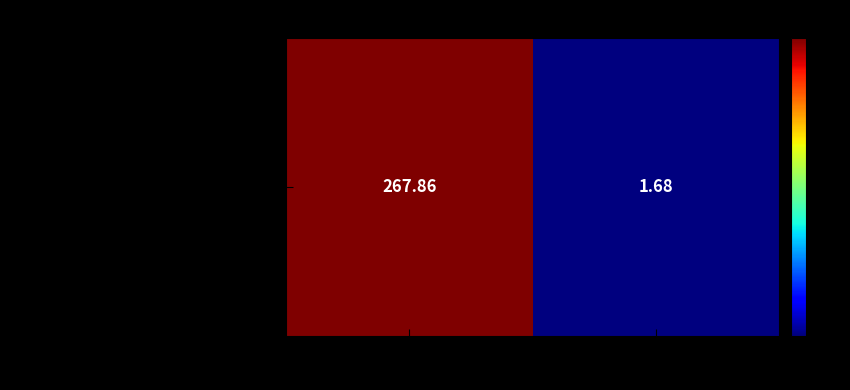

How many data points are less than 267?

1